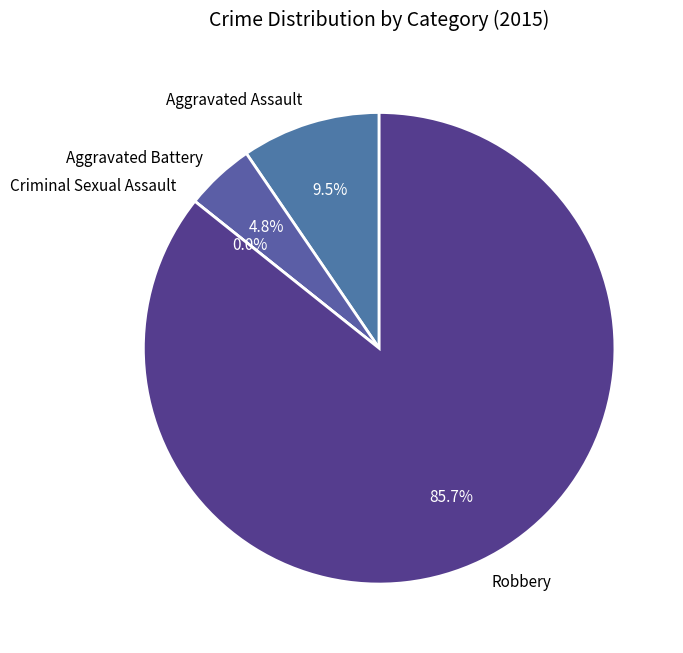

True or false: Aggravated Assault accounts for 1% of the total.

False